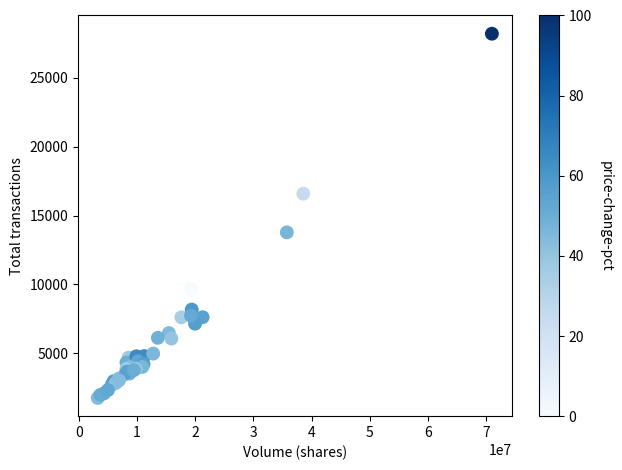

What Y value in the scatter plot is closest to 14979?

13777